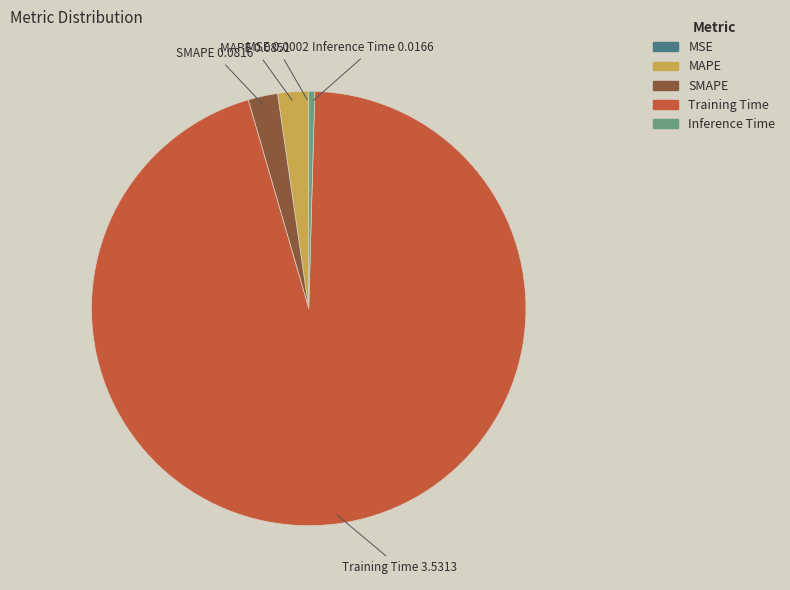

Which category has the biggest portion of the pie?

Training Time